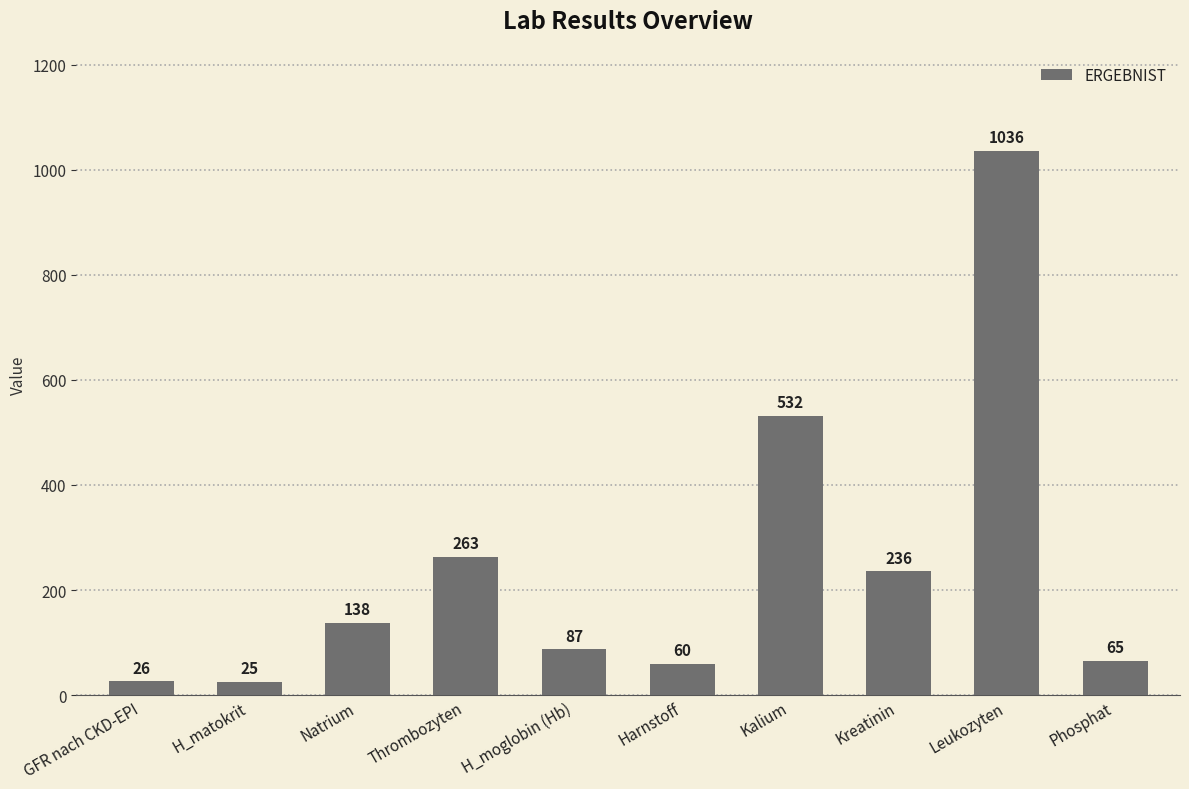

How many data points are less than 138?

5